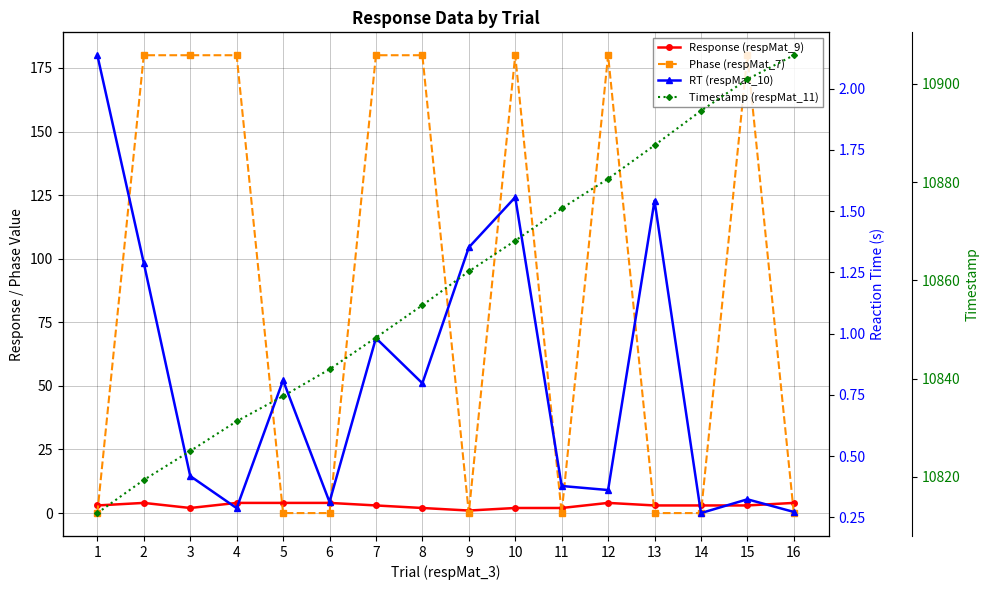

Read the Timestamp (respMat_11) value at 13.

10887.5